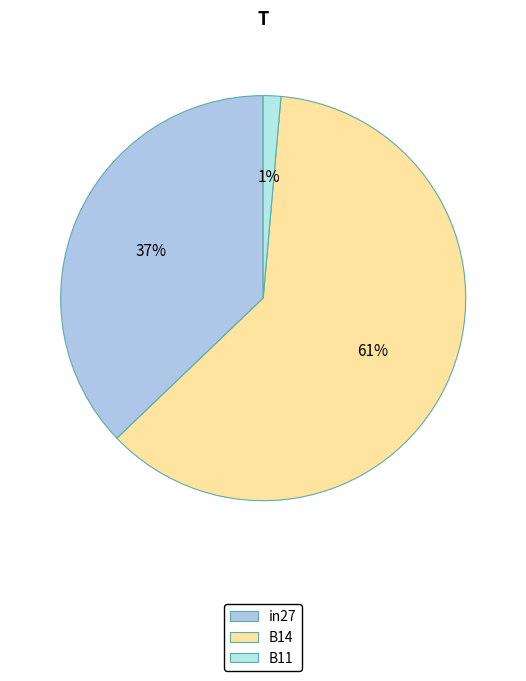

To the nearest percent, what percentage of the pie is B11?

1%